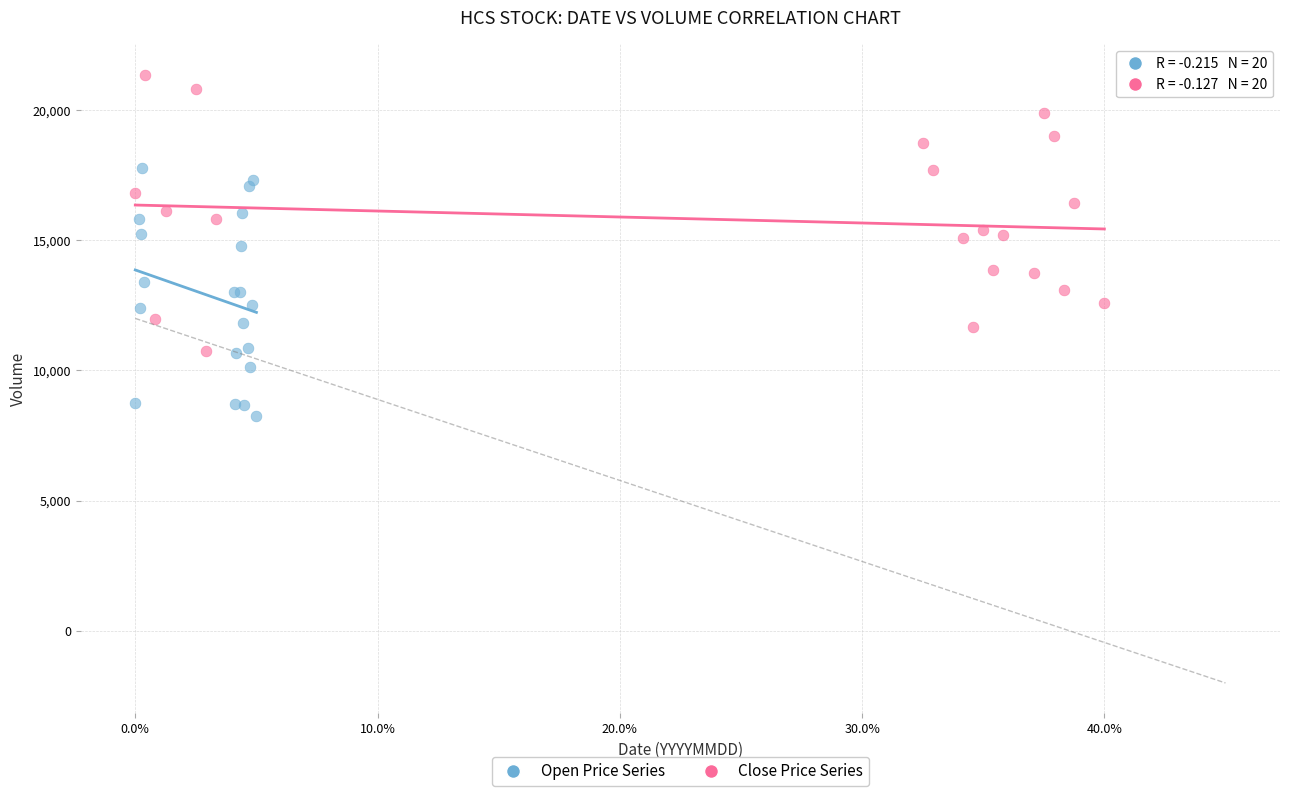

Which series reaches the minimum Y coordinate?

Open Price Series